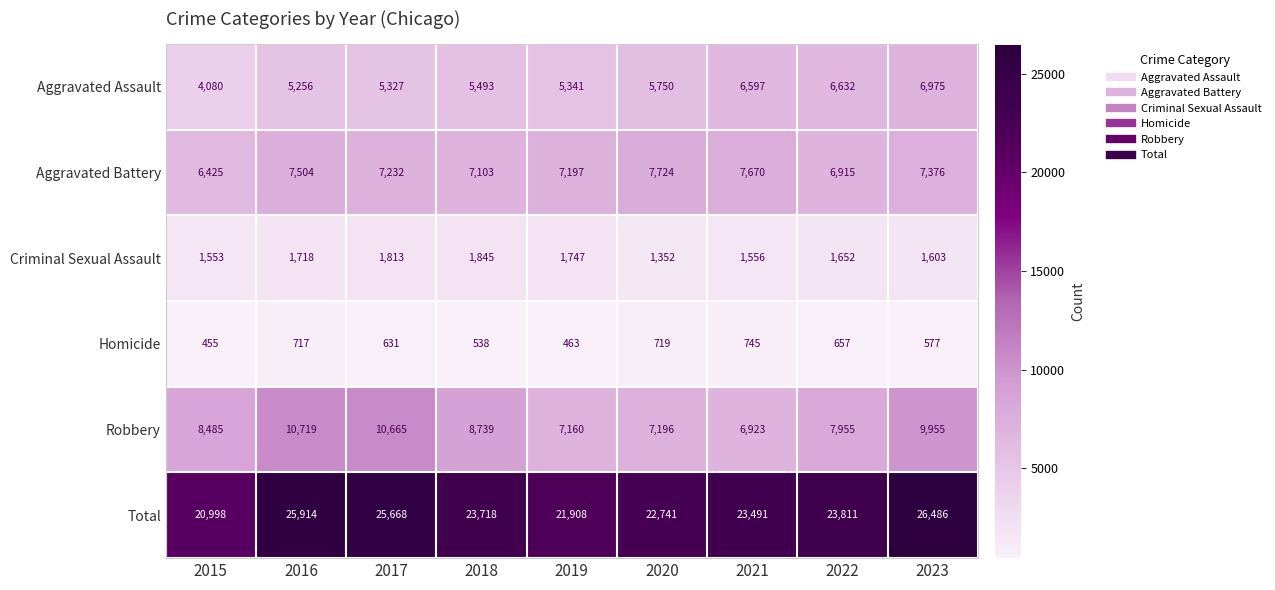

How many distinct data groups are displayed?

6